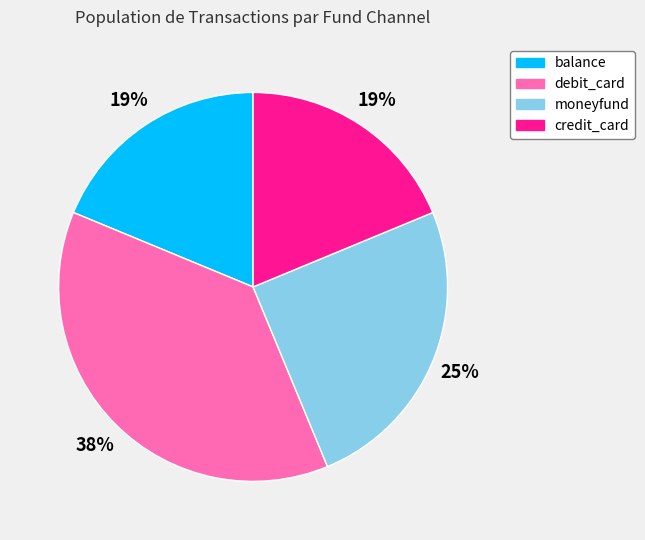

Does balance represent more than half of the total?

No